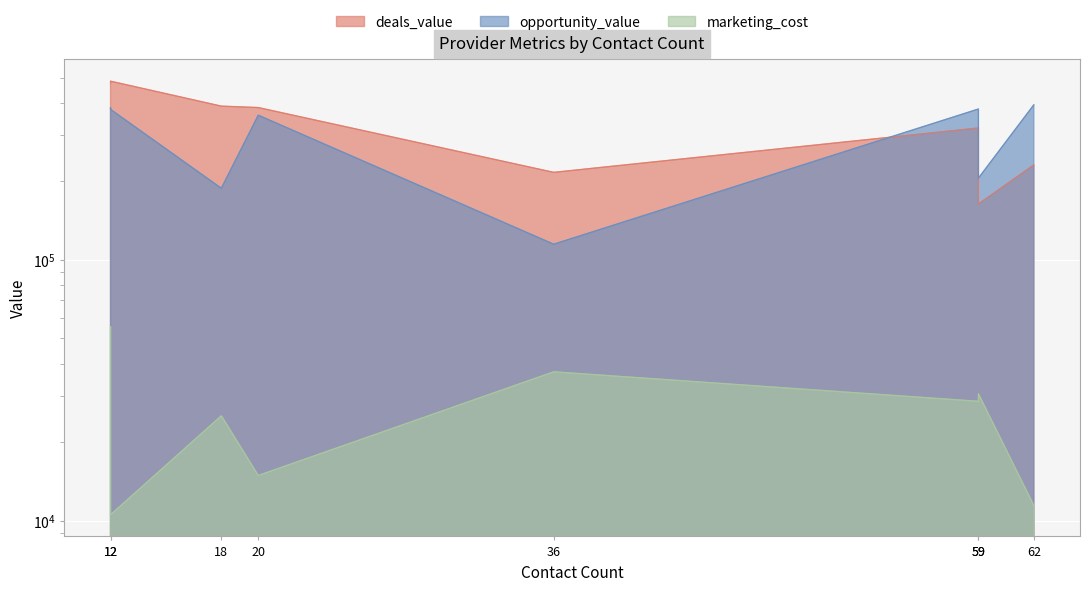

True or false: marketing_cost has more than 0 points higher than both neighbors.

True